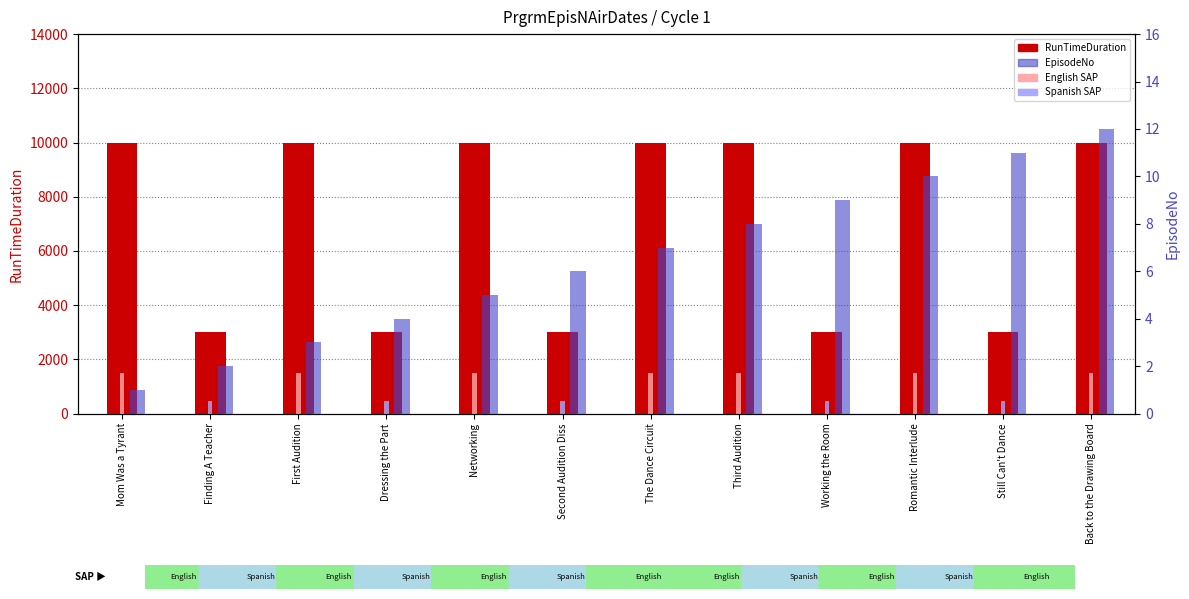

Which category has the highest value across all series?

Mom Was a Tyrant